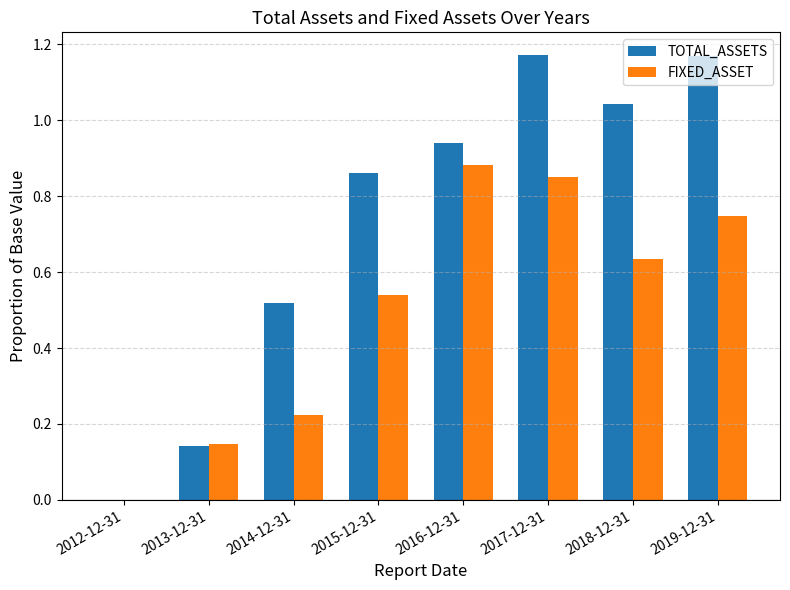

What is the total value across all series at 2016-12-31?

1.8